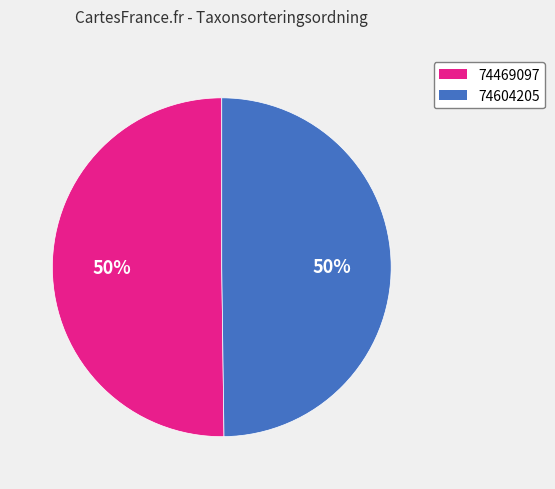

To the nearest percent, what portion does 74469097 represent?

50%